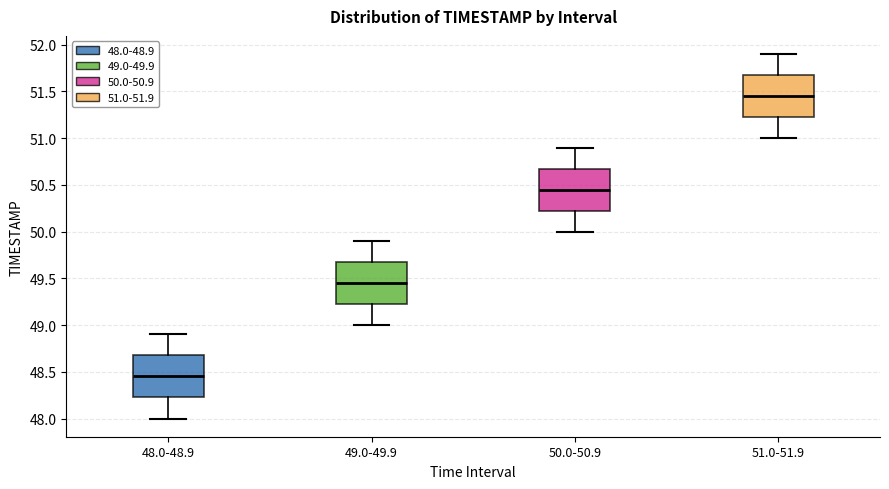

Reading left to right, read every box against the y-axis: the position of its median line, the range the box covers, and the ends of its whiskers. The values are not printed on the chart, so give them approximately, as read against the axis.

48.0-48.9: median 48.45, box 48.25 to 48.70, whiskers 48.00 to 48.90
49.0-49.9: median 49.45, box 49.25 to 49.70, whiskers 49.00 to 49.90
50.0-50.9: median 50.45, box 50.25 to 50.70, whiskers 50.00 to 50.90
51.0-51.9: median 51.45, box 51.25 to 51.70, whiskers 51.00 to 51.90